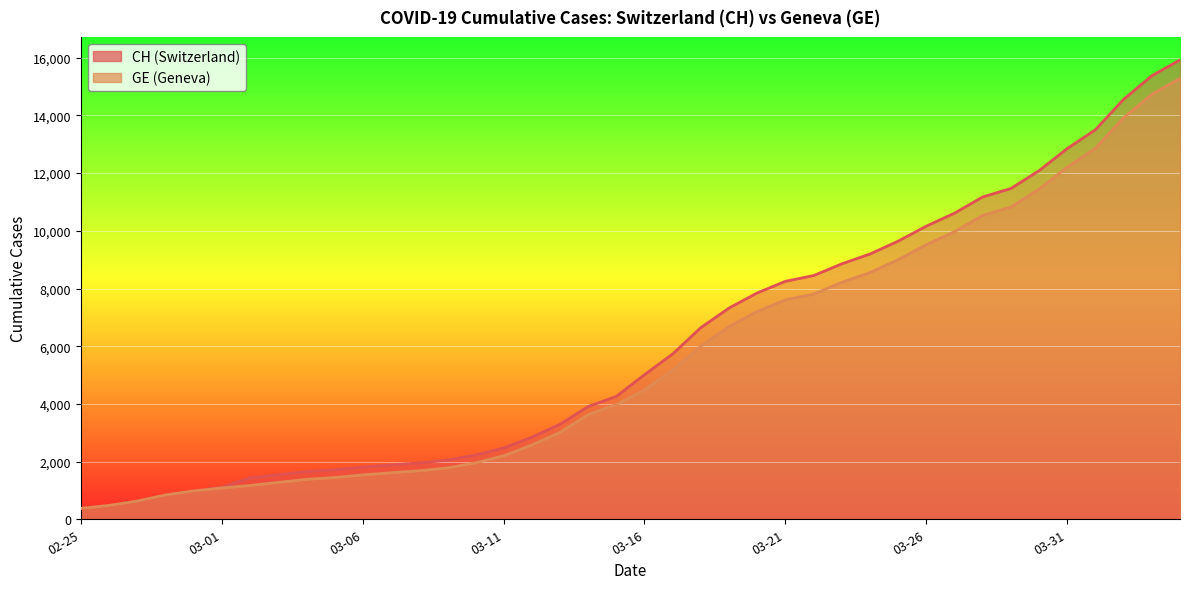

How many lines are shown in the chart?

2